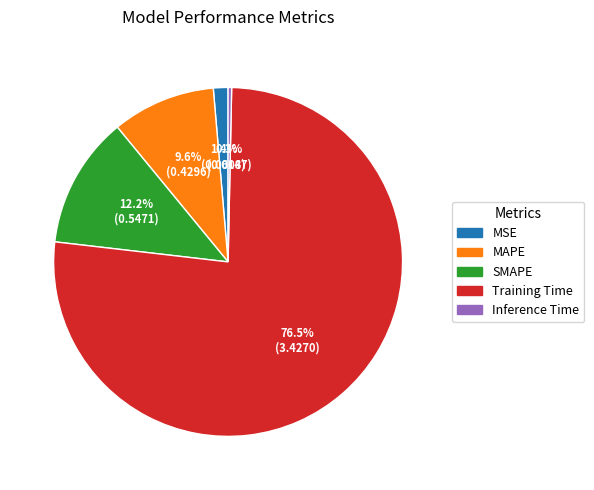

What percentage is the SMAPE slice, to the nearest percent?

12%